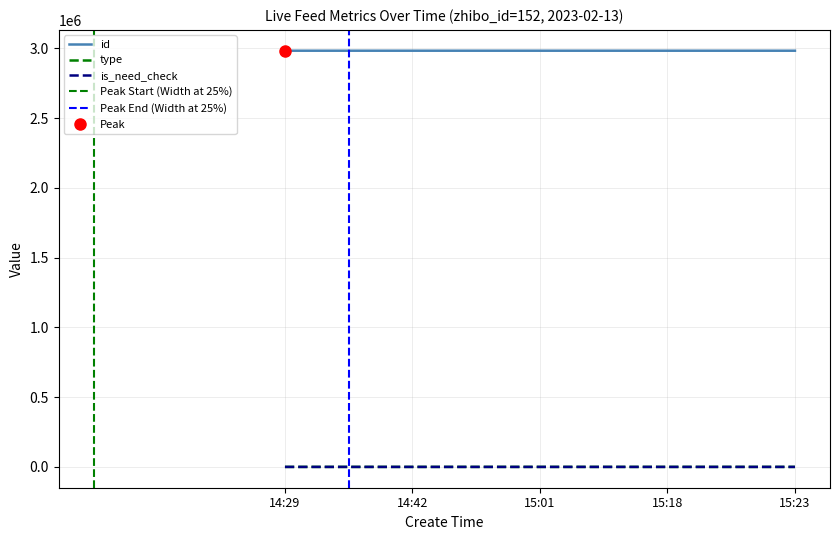

True or false: id and is_need_check intersect in this chart.

False